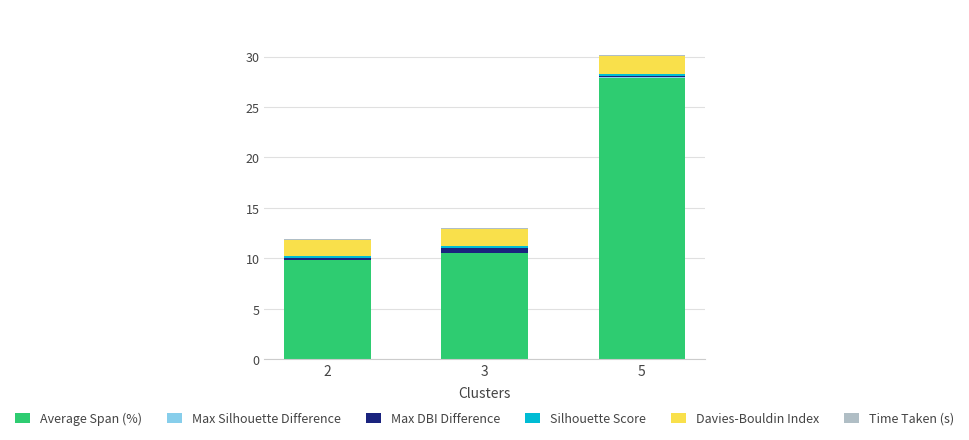

At which category is the sum across all series the highest?

5